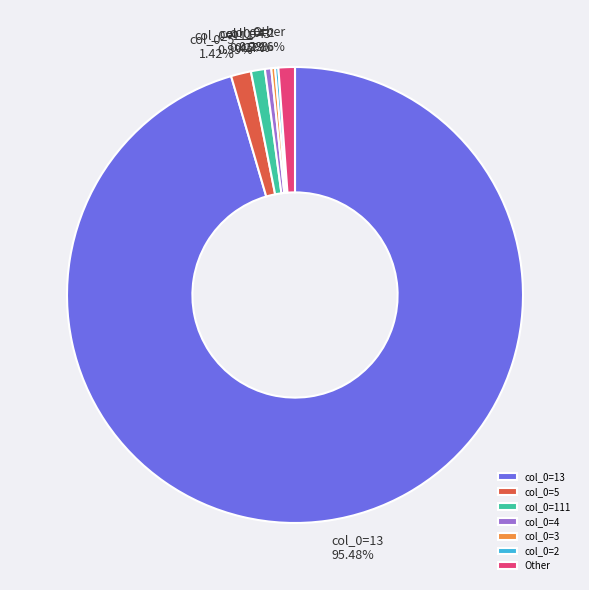

Is Other the majority of the pie?

No